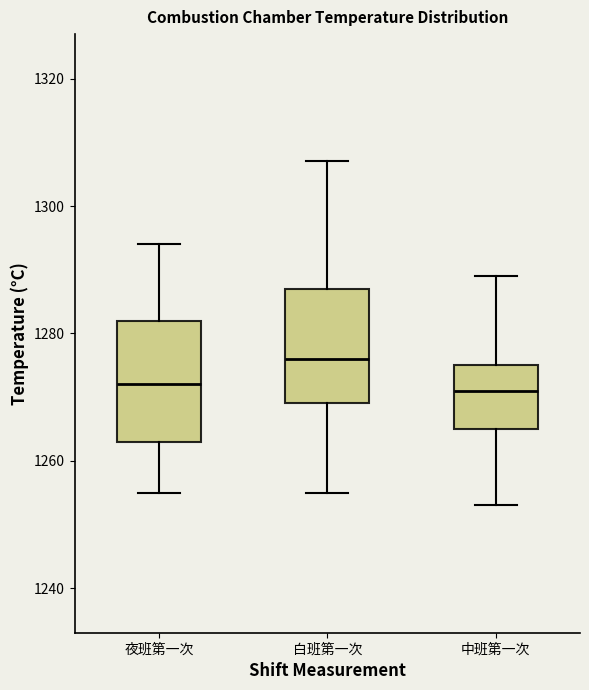

Reading left to right, read every box against the y-axis: the position of its median line, the range the box covers, and the ends of its whiskers. The values are not printed on the chart, so give them approximately, as read against the axis.

夜班第一次: median 1272, box 1264 to 1282, whiskers 1256 to 1294
白班第一次: median 1276, box 1270 to 1288, whiskers 1256 to 1308
中班第一次: median 1272, box 1266 to 1276, whiskers 1254 to 1290